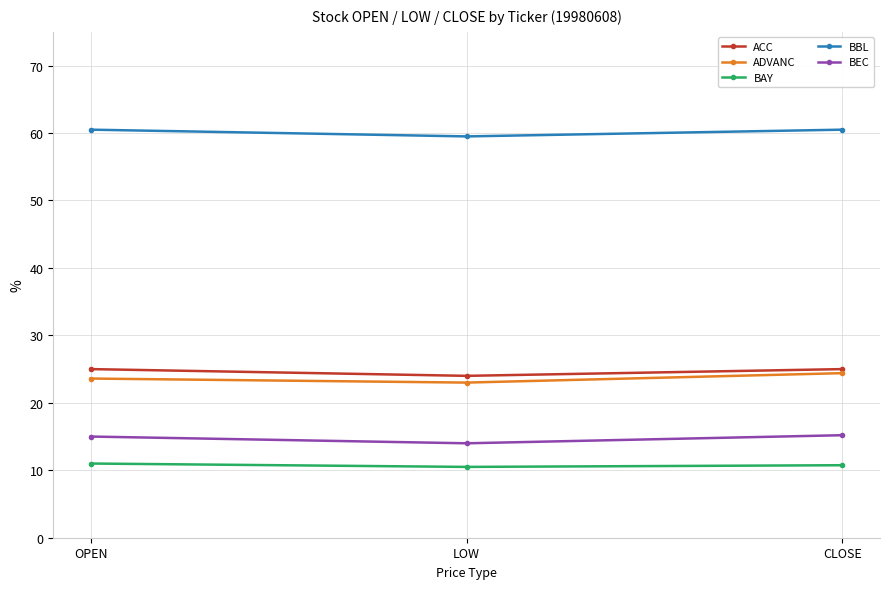

What is the label of the 3rd point from the right?

OPEN